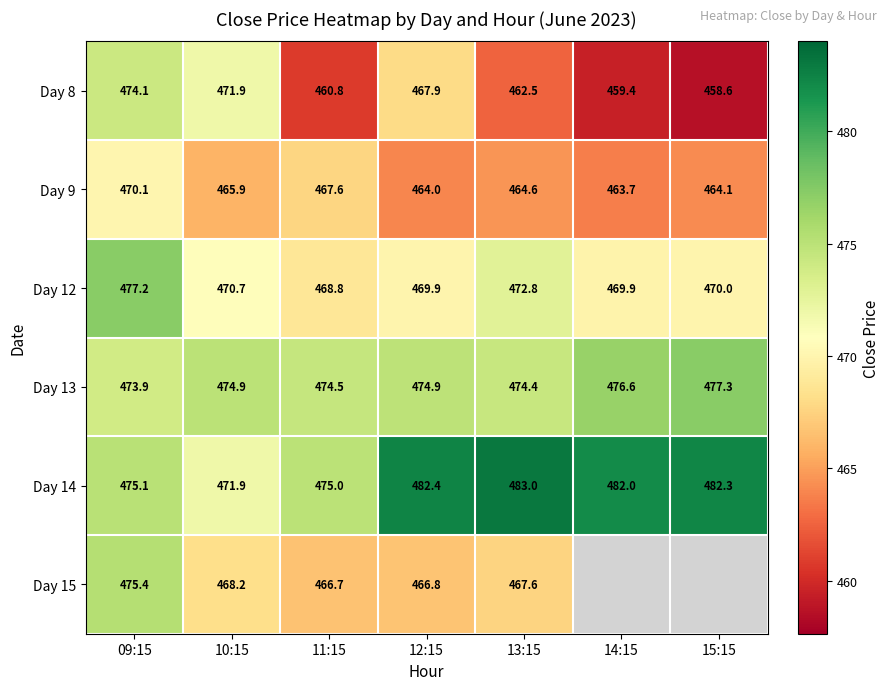

What is the total value across all series at 09:15?

2845.8